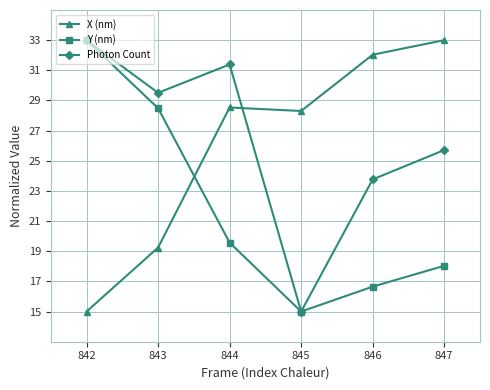

How many lines are shown in the chart?

3